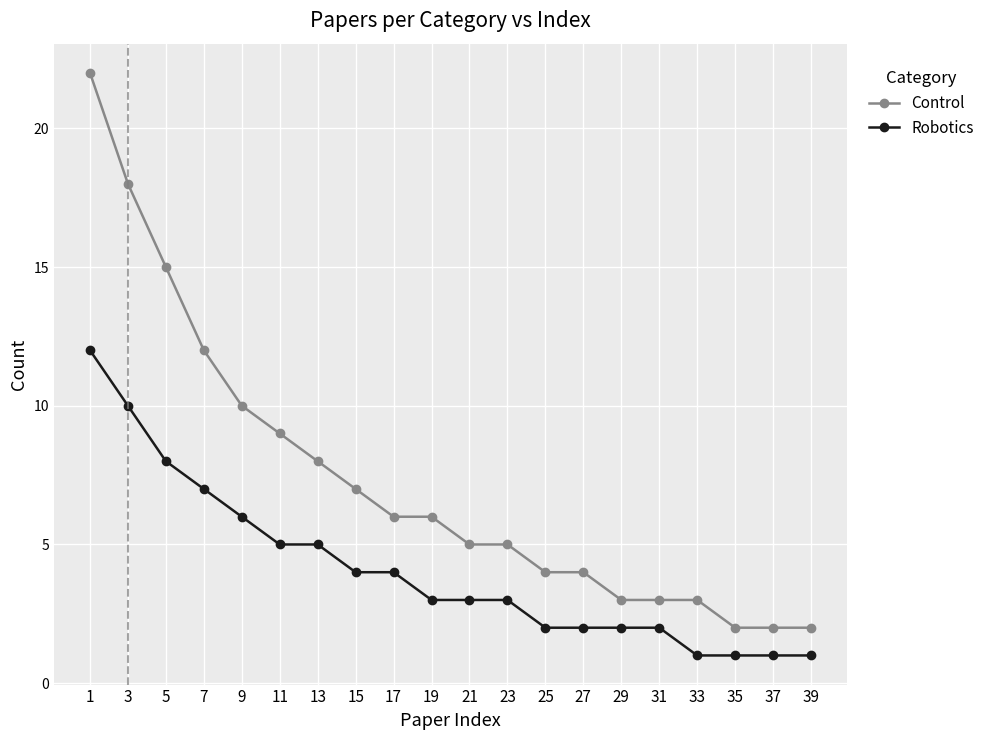

Rank the series at 31 from lowest to highest value.

Robotics, Control